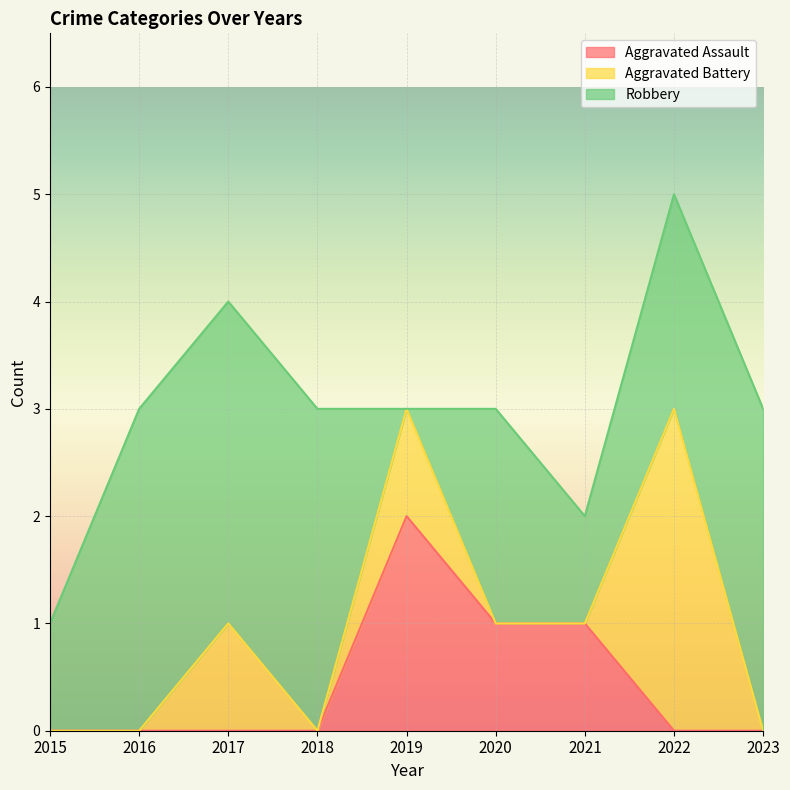

At which category does Robbery reach its first local valley?

2019